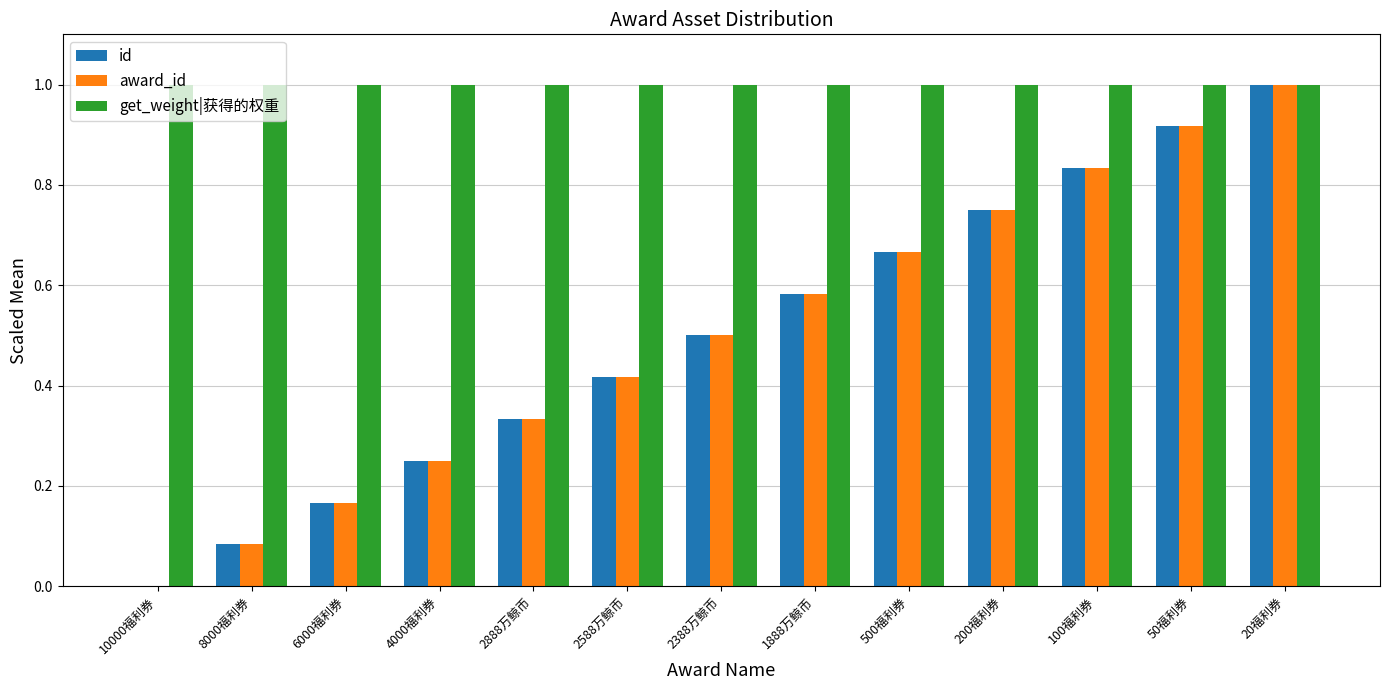

Is the value of id at 2888万鲸币 greater than the value of get_weight|获得的权重 at 2388万鲸币?

No